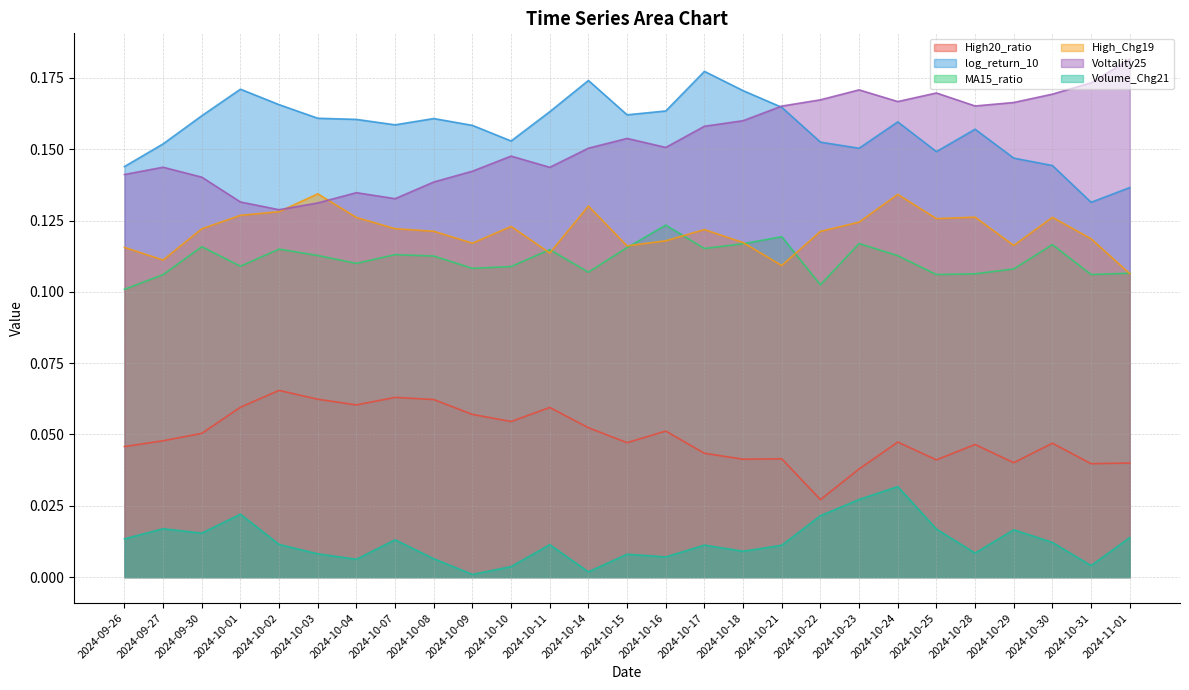

What is the difference between the highest and lowest values at 2024-10-07?

0.1